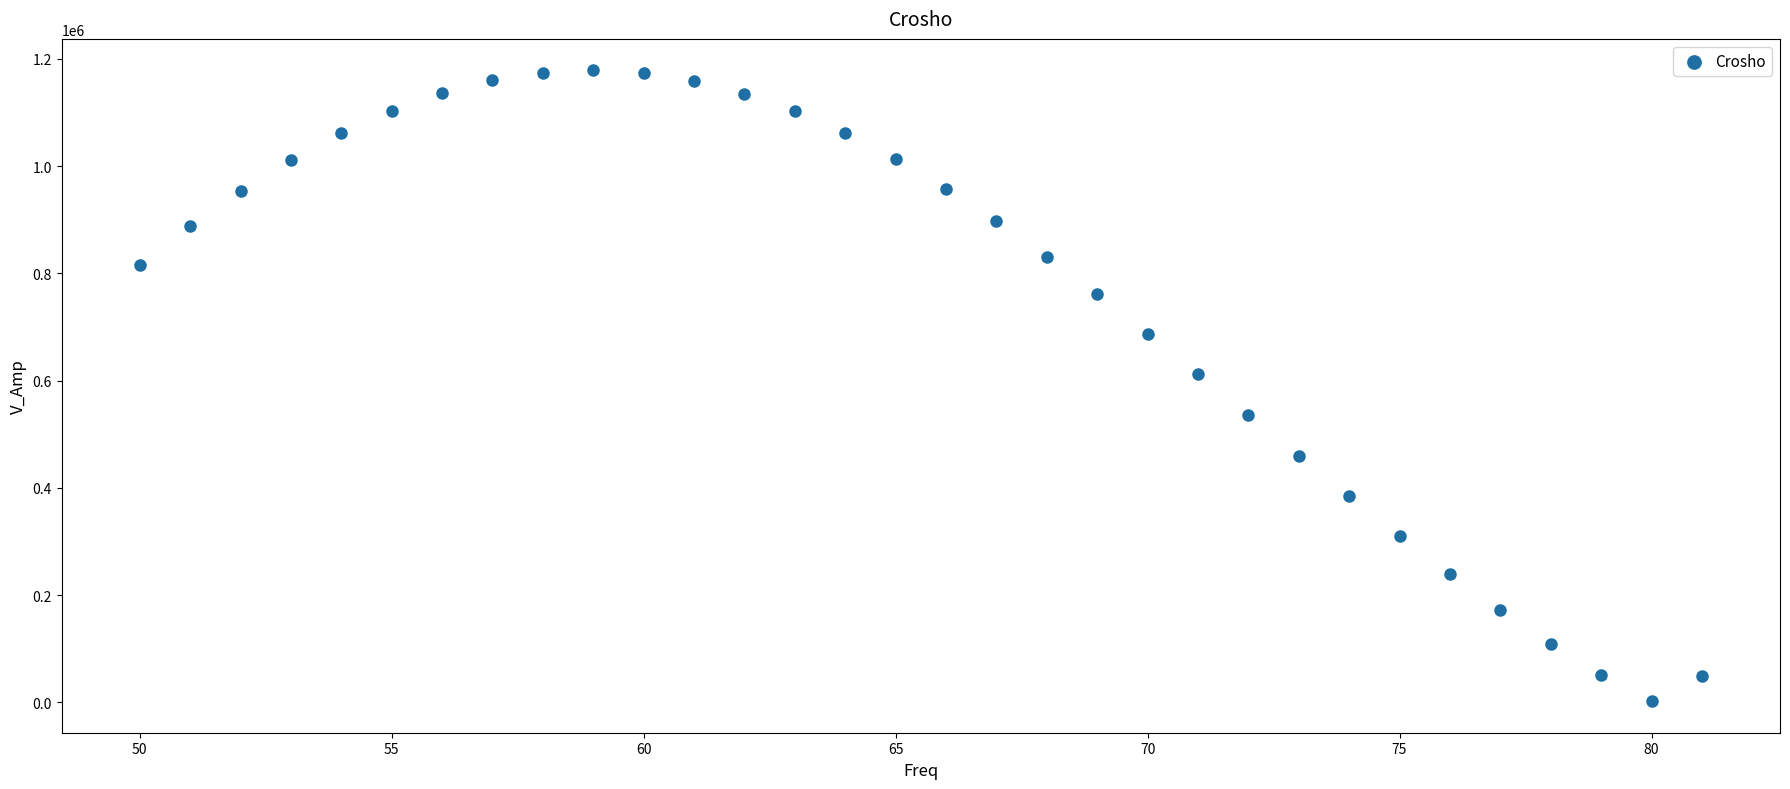

What is the range of X values (max minus min)?

31.0